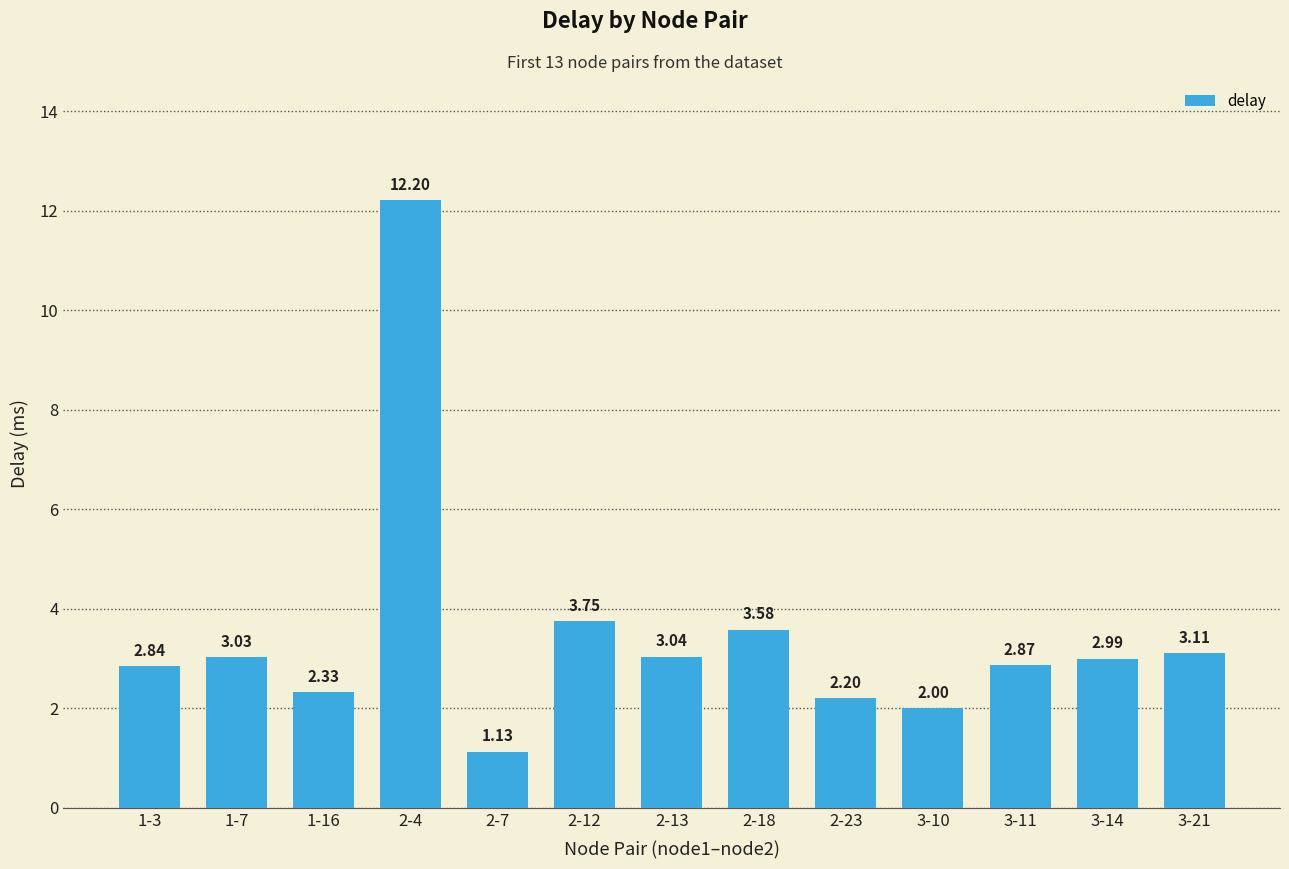

What is the sum of all values?

45.1